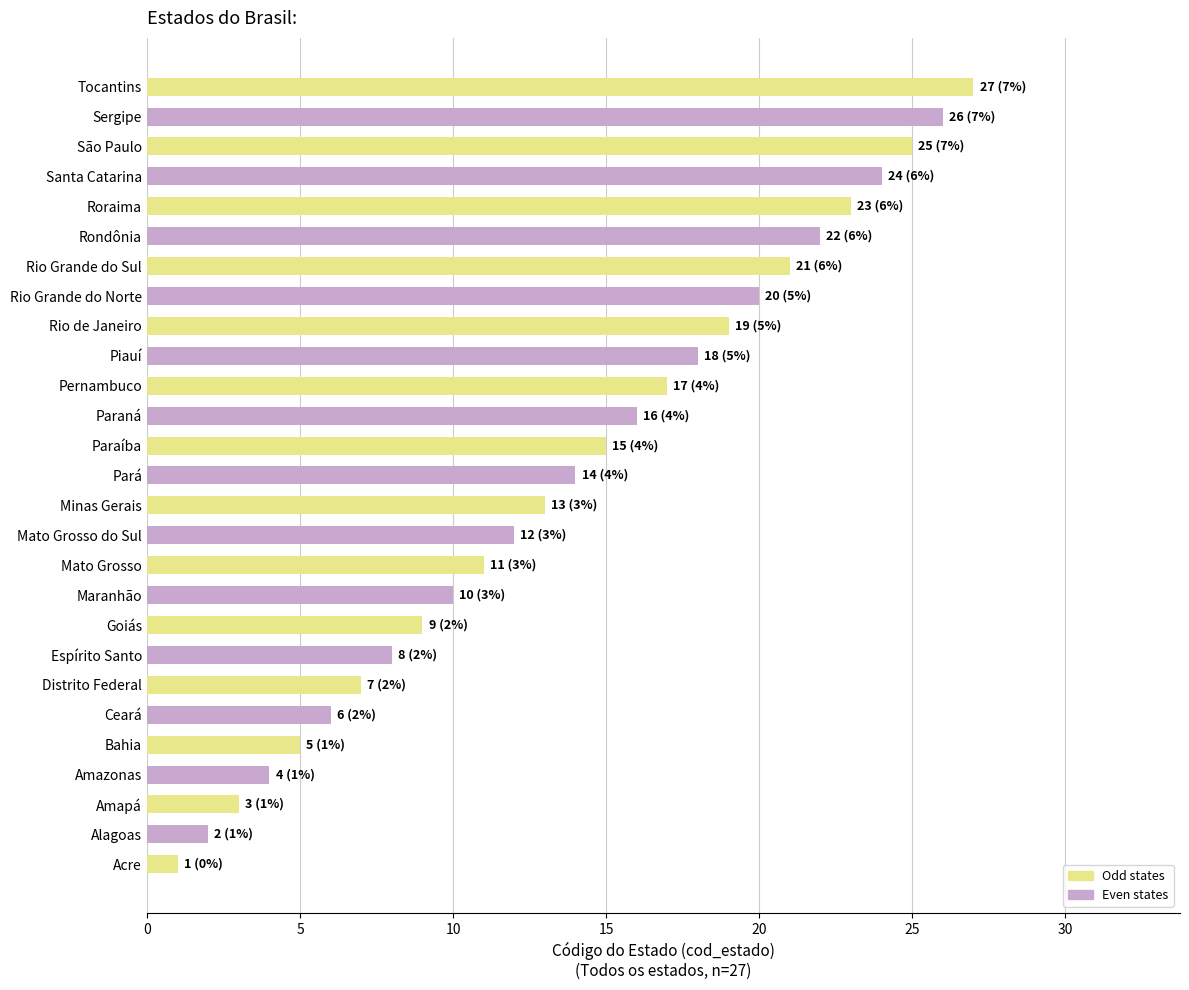

The value at Santa Catarina is 24. True or false?

True